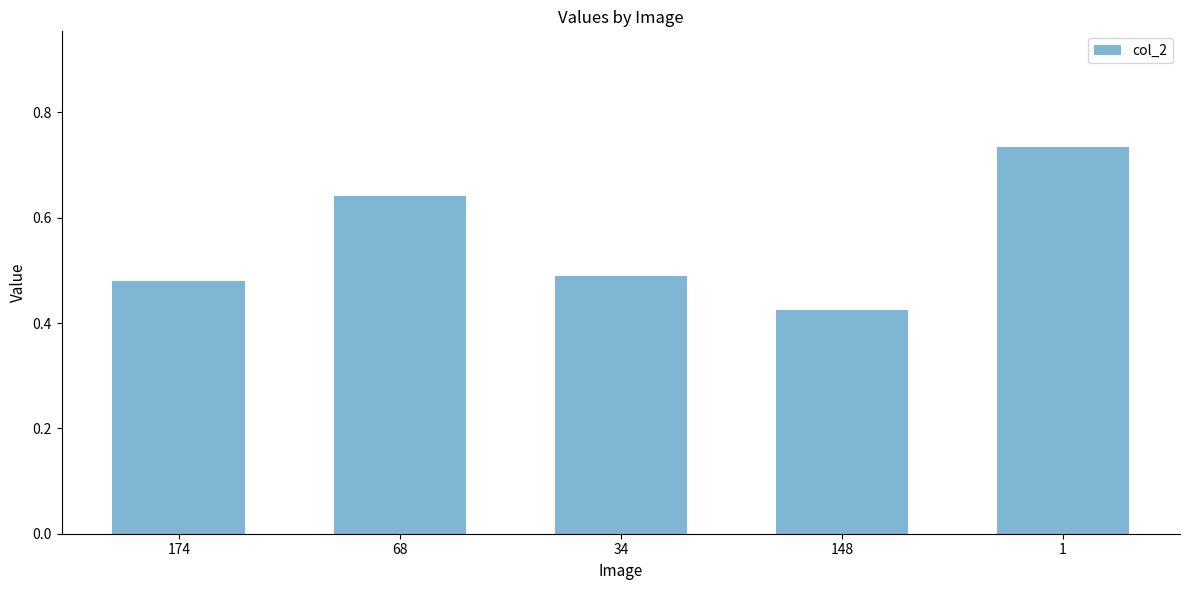

What is the label of the 4th bar from the left?

148